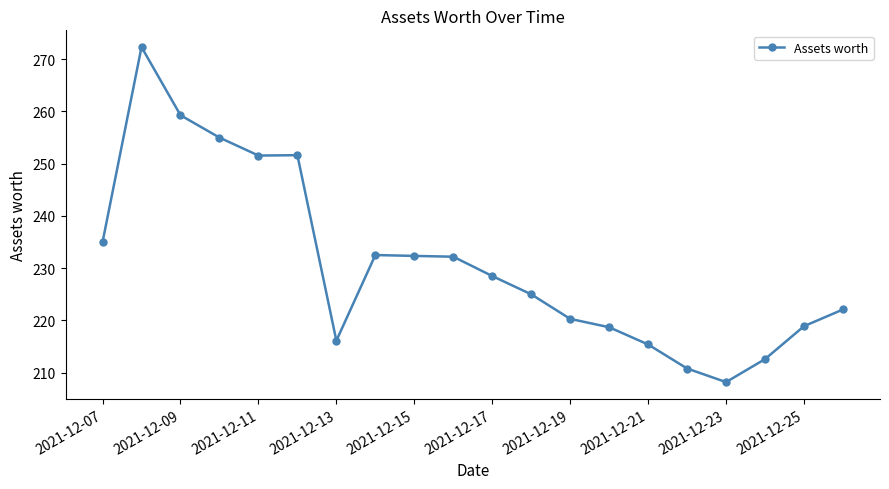

What is the difference between the maximum and minimum values?

64.1